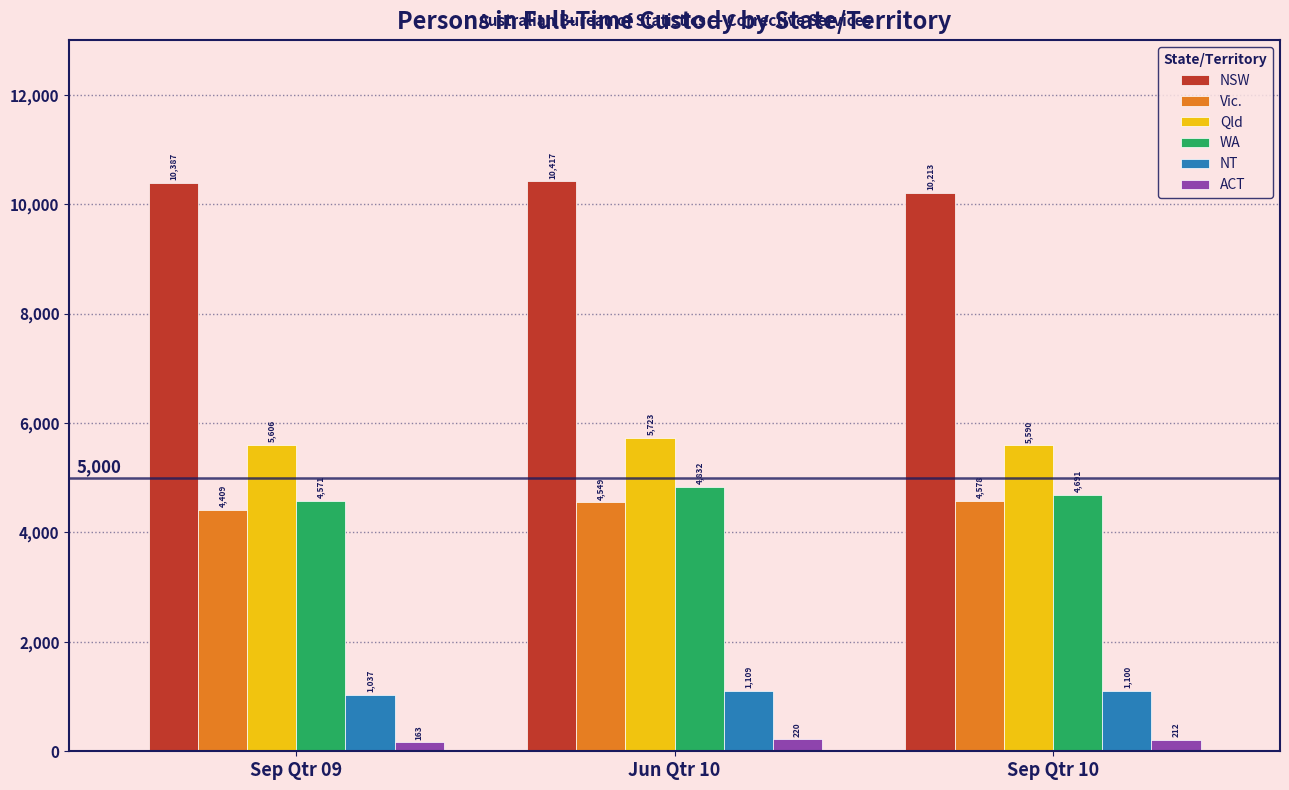

Reading left to right, list all the values displayed in this chart.

NSW: 10387	10417	10213
Vic.: 4409	4549	4578
Qld: 5606	5723	5590
WA: 4571	4832	4691
NT: 1037	1109	1100
ACT: 163	220	212